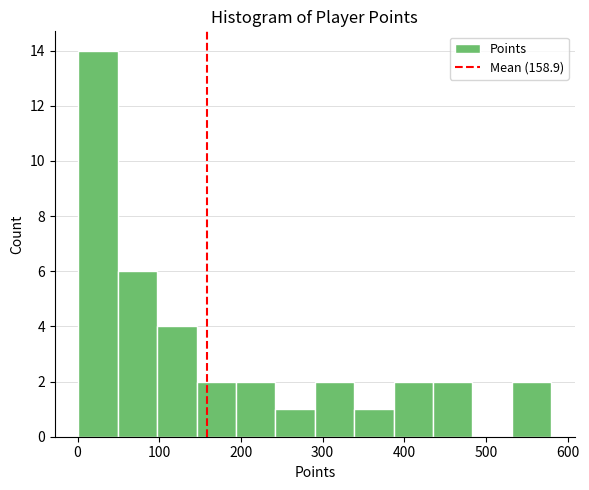

What is the height of the bar covering 340 to 390 on the x-axis? Neither the bar edges nor the heights are printed on the chart, so give them approximately, as read against the axes.

1